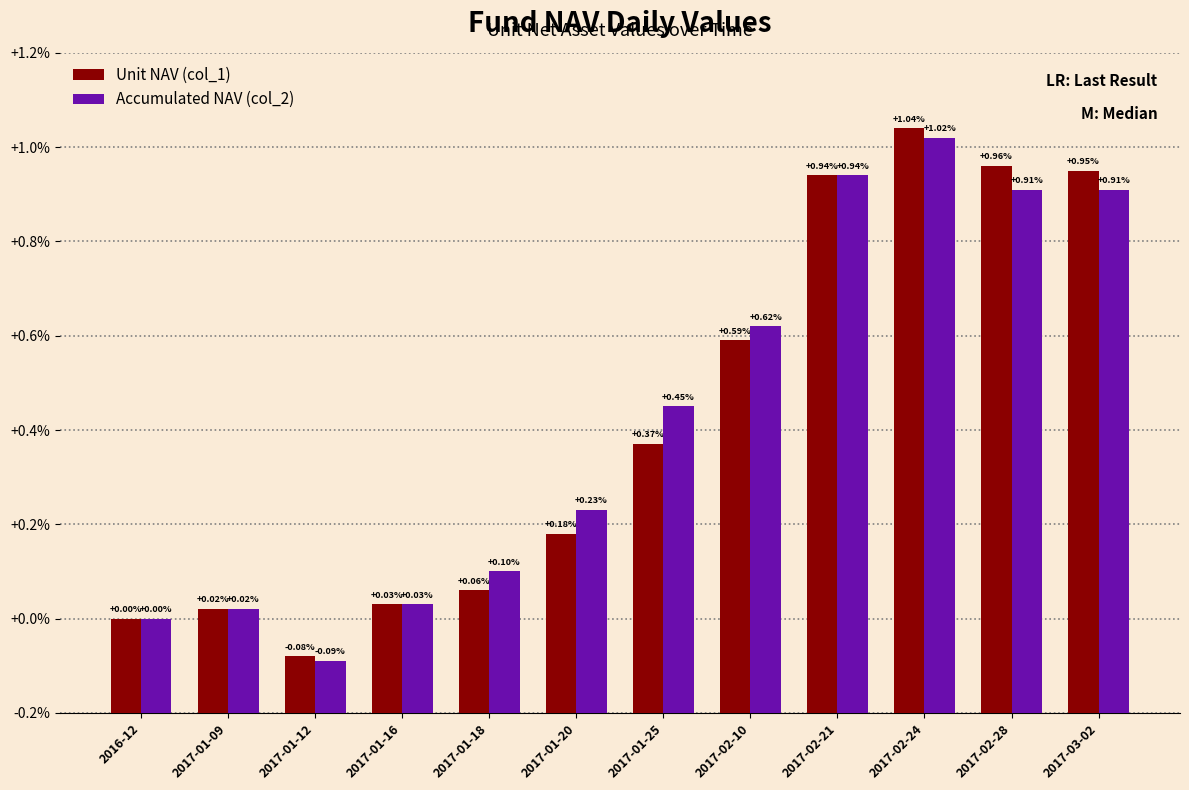

How many categories are shown in the chart?

12